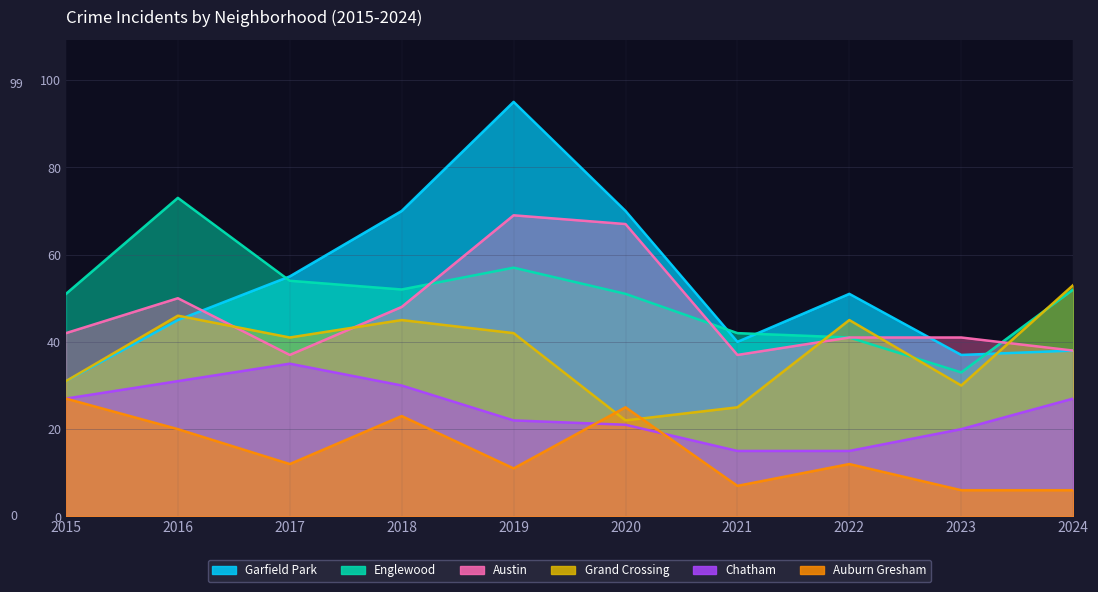

How many lines are shown in the chart?

6